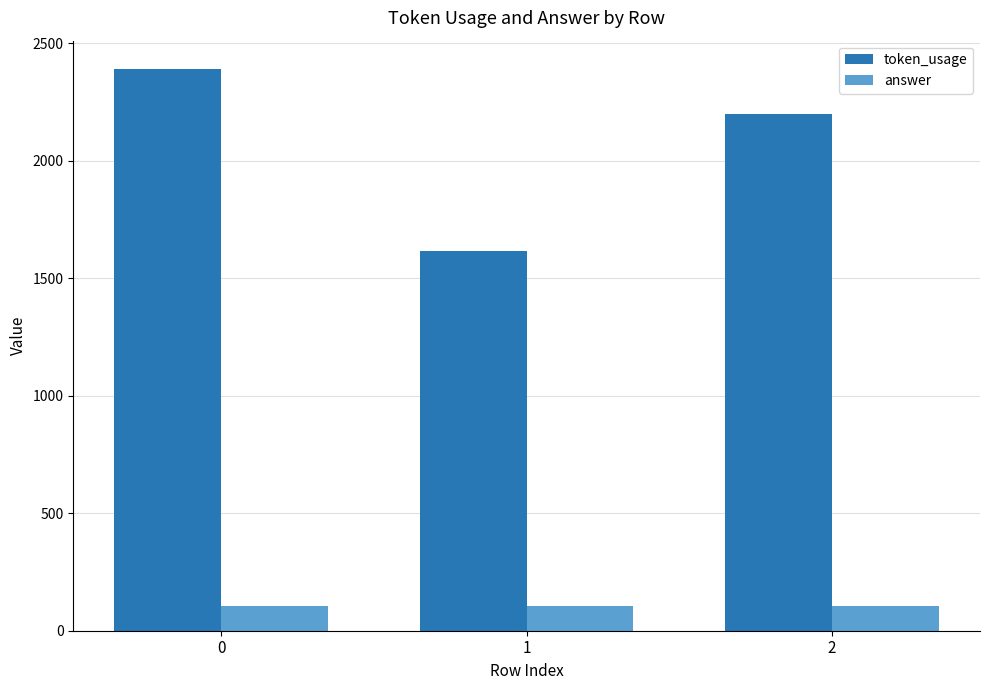

What is the smallest value displayed?

104